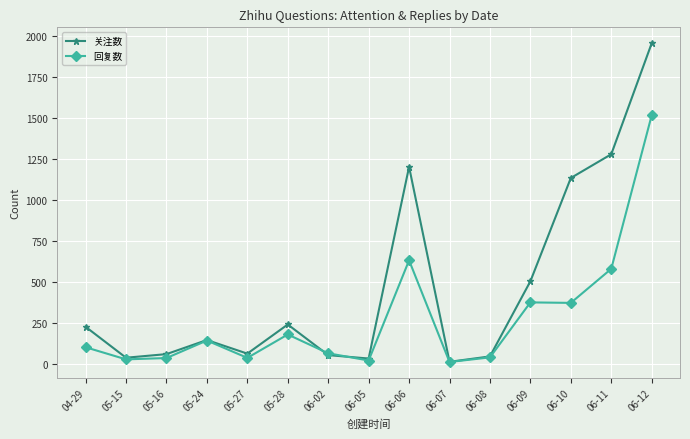

Does the chart display data point markers on the line(s)?

Yes